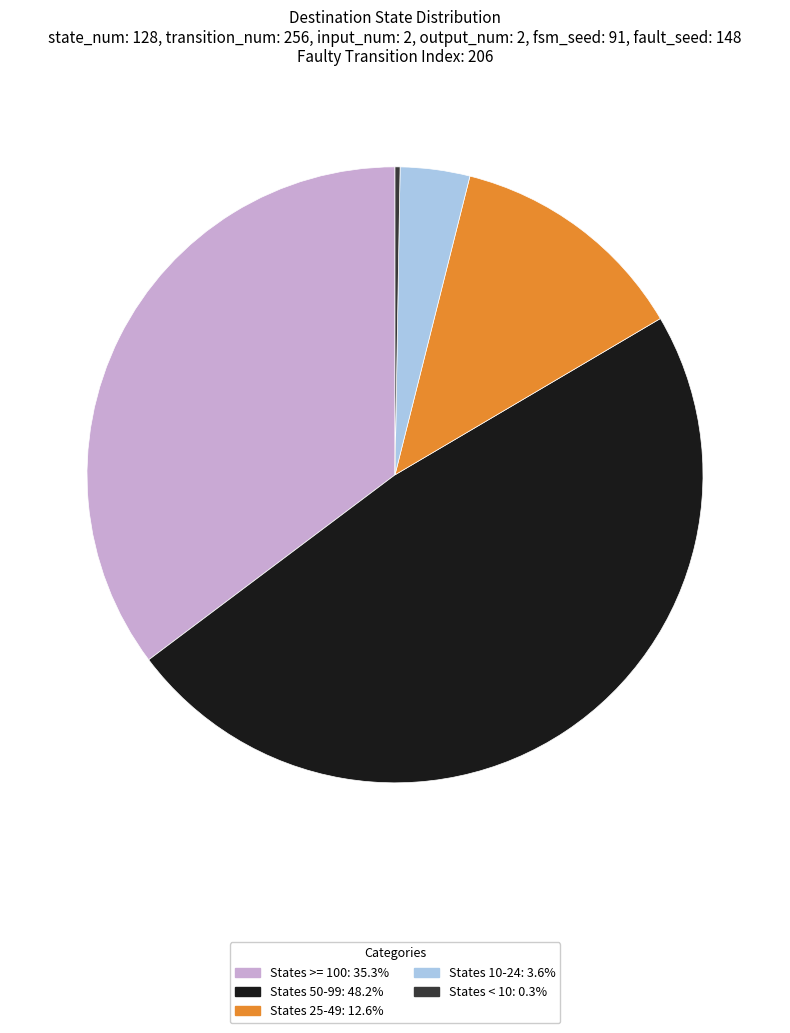

Is there a majority slice in this chart?

No